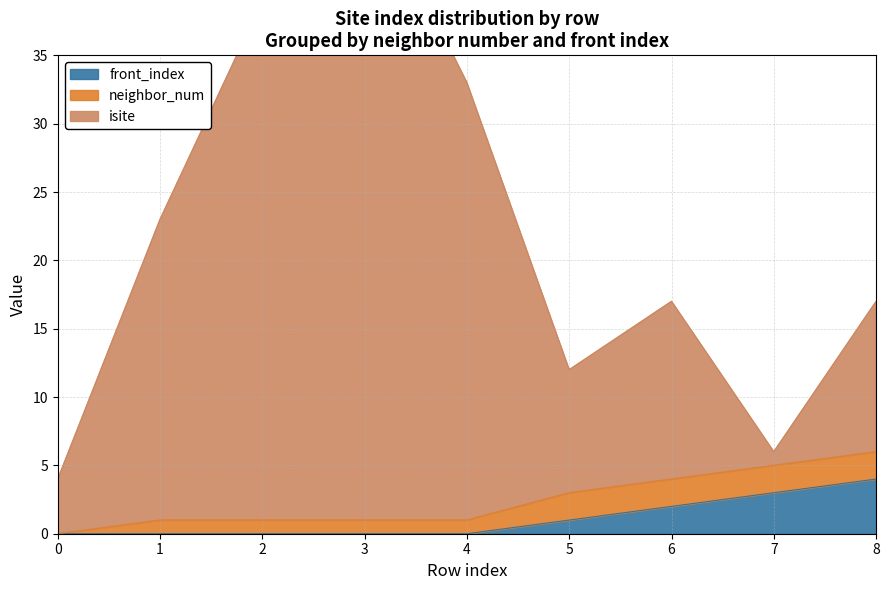

What is the total value across all series at 0?

4